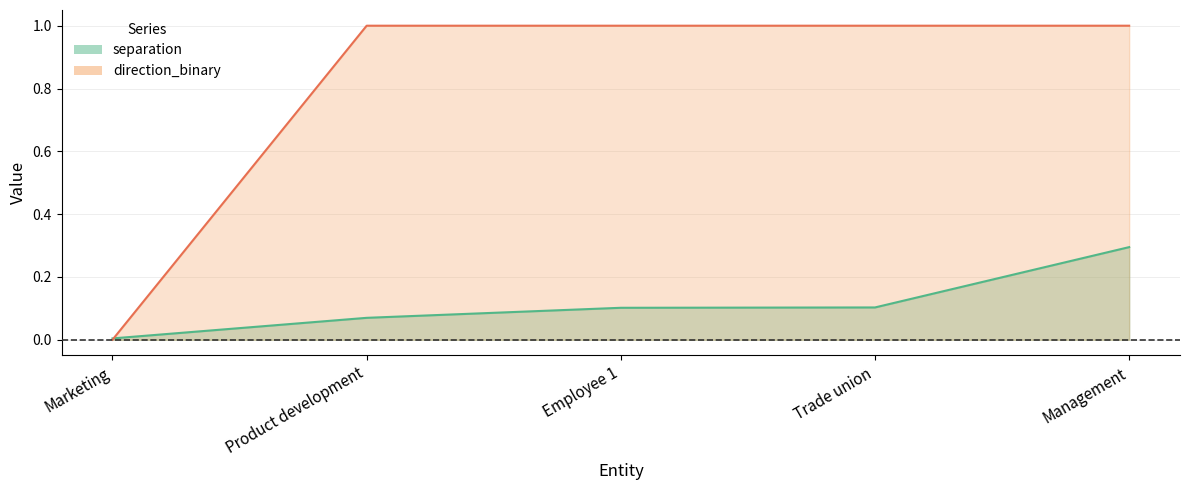

Rank the series at Trade union from lowest to highest value.

separation, direction_binary